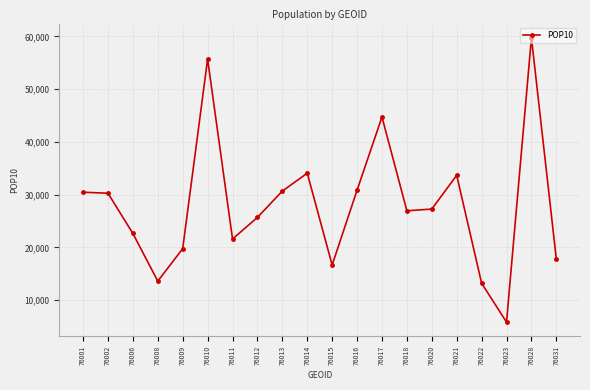

Count the number of data series in this chart.

1